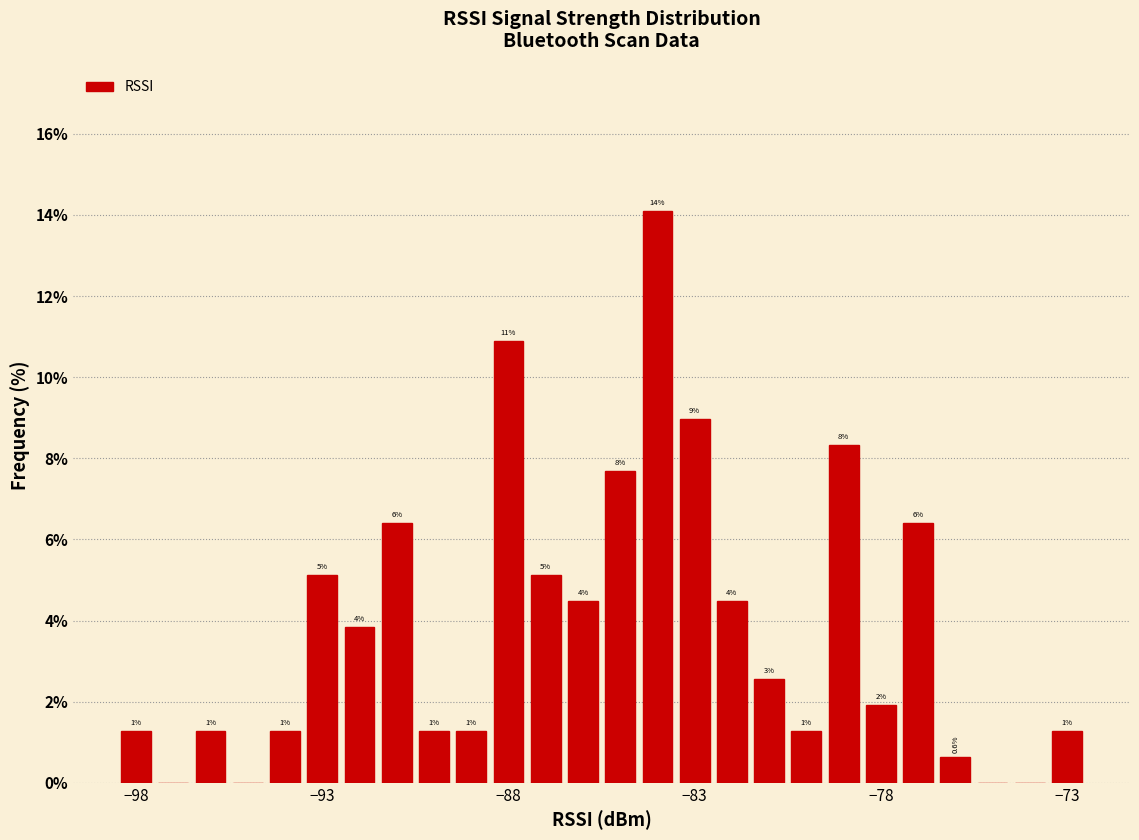

Around what value on the x-axis is the tallest bar? Give the approximate position of its centre, as read against the axis.

-84.0